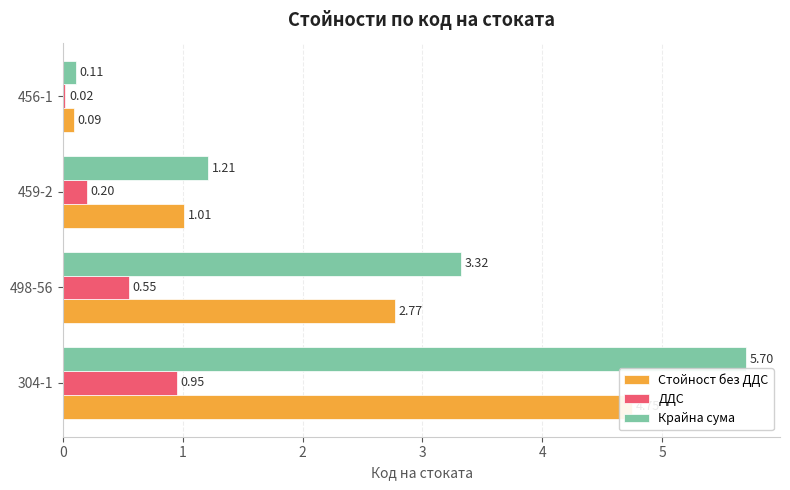

Which series has the largest total across all categories?

Крайна сума